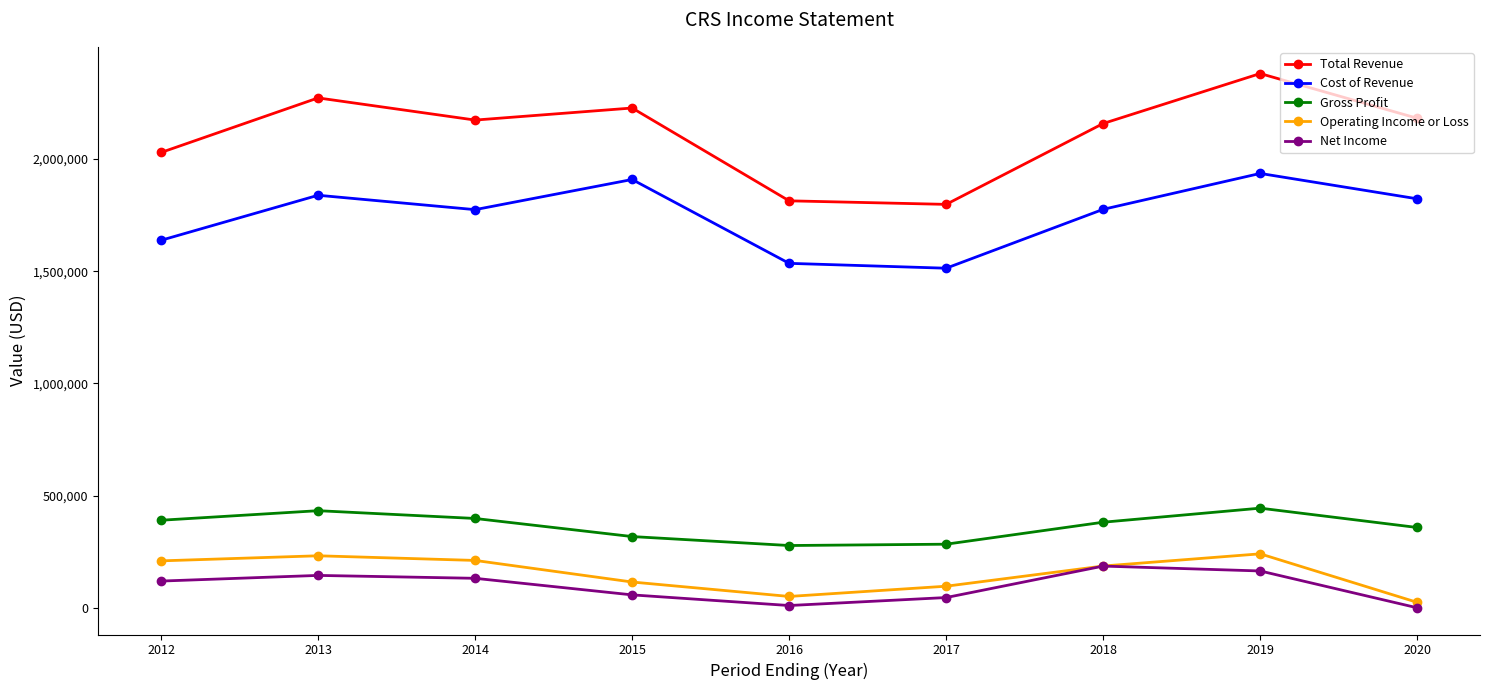

What is the lowest value of the Net Income series?

1100